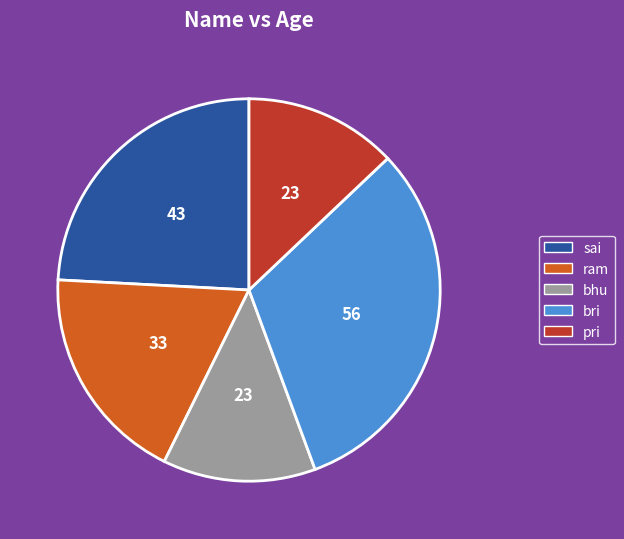

True or false: ram accounts for 4% of the total.

False